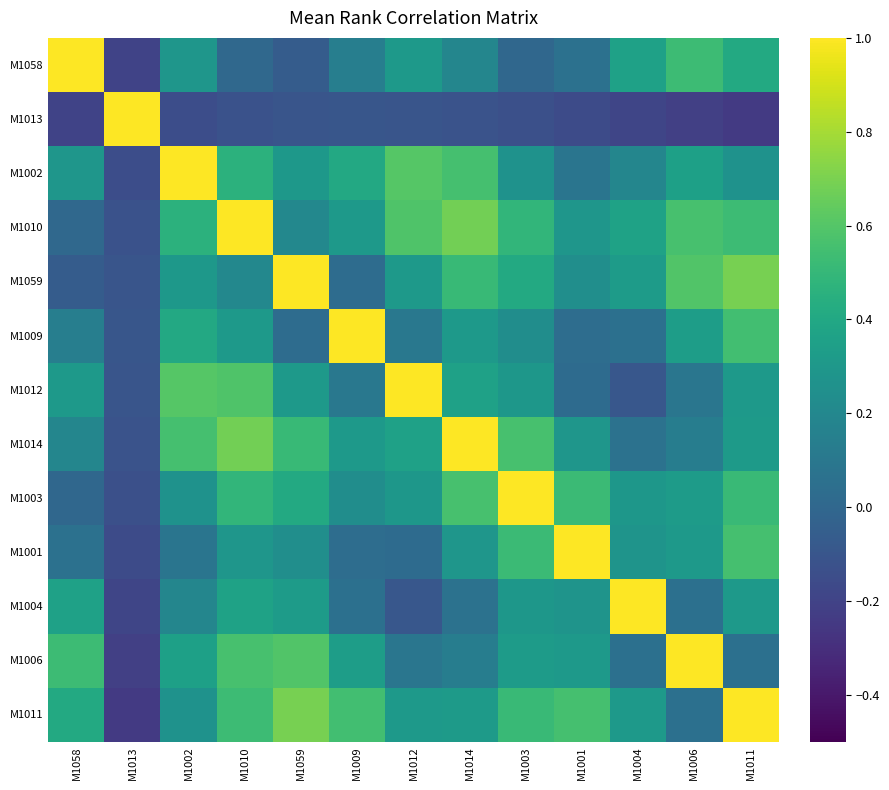

Reading right to left, what are all the values shown in this chart?

M1058: M1011=0.4	M1006=0.5	M1004=0.4	M1001=0.1	M1003=-0.0	M1014=0.2	M1012=0.3	M1009=0.1	M1059=-0.1	M1010=0.0	M1002=0.3	M1013=-0.2	M1058=1.0
M1013: M1011=-0.2	M1006=-0.2	M1004=-0.2	M1001=-0.2	M1003=-0.1	M1014=-0.1	M1012=-0.1	M1009=-0.1	M1059=-0.1	M1010=-0.1	M1002=-0.1	M1013=1.0	M1058=-0.2
M1002: M1011=0.3	M1006=0.4	M1004=0.2	M1001=0.1	M1003=0.3	M1014=0.6	M1012=0.6	M1009=0.4	M1059=0.3	M1010=0.5	M1002=1.0	M1013=-0.1	M1058=0.3
M1010: M1011=0.5	M1006=0.6	M1004=0.4	M1001=0.3	M1003=0.5	M1014=0.7	M1012=0.6	M1009=0.3	M1059=0.2	M1010=1.0	M1002=0.5	M1013=-0.1	M1058=0.0
M1059: M1011=0.7	M1006=0.6	M1004=0.3	M1001=0.2	M1003=0.4	M1014=0.5	M1012=0.3	M1009=0.0	M1059=1.0	M1010=0.2	M1002=0.3	M1013=-0.1	M1058=-0.1
M1009: M1011=0.5	M1006=0.3	M1004=0.1	M1001=0.0	M1003=0.2	M1014=0.3	M1012=0.1	M1009=1.0	M1059=0.0	M1010=0.3	M1002=0.4	M1013=-0.1	M1058=0.1
M1012: M1011=0.3	M1006=0.1	M1004=-0.1	M1001=0.0	M1003=0.3	M1014=0.4	M1012=1.0	M1009=0.1	M1059=0.3	M1010=0.6	M1002=0.6	M1013=-0.1	M1058=0.3
M1014: M1011=0.3	M1006=0.1	M1004=0.1	M1001=0.3	M1003=0.6	M1014=1.0	M1012=0.4	M1009=0.3	M1059=0.5	M1010=0.7	M1002=0.6	M1013=-0.1	M1058=0.2
M1003: M1011=0.5	M1006=0.3	M1004=0.3	M1001=0.5	M1003=1.0	M1014=0.6	M1012=0.3	M1009=0.2	M1059=0.4	M1010=0.5	M1002=0.3	M1013=-0.1	M1058=-0.0
M1001: M1011=0.6	M1006=0.3	M1004=0.3	M1001=1.0	M1003=0.5	M1014=0.3	M1012=0.0	M1009=0.0	M1059=0.2	M1010=0.3	M1002=0.1	M1013=-0.2	M1058=0.1
M1004: M1011=0.3	M1006=0.1	M1004=1.0	M1001=0.3	M1003=0.3	M1014=0.1	M1012=-0.1	M1009=0.1	M1059=0.3	M1010=0.4	M1002=0.2	M1013=-0.2	M1058=0.4
M1006: M1011=0.1	M1006=1.0	M1004=0.1	M1001=0.3	M1003=0.3	M1014=0.1	M1012=0.1	M1009=0.3	M1059=0.6	M1010=0.6	M1002=0.4	M1013=-0.2	M1058=0.5
M1011: M1011=1.0	M1006=0.1	M1004=0.3	M1001=0.6	M1003=0.5	M1014=0.3	M1012=0.3	M1009=0.5	M1059=0.7	M1010=0.5	M1002=0.3	M1013=-0.2	M1058=0.4